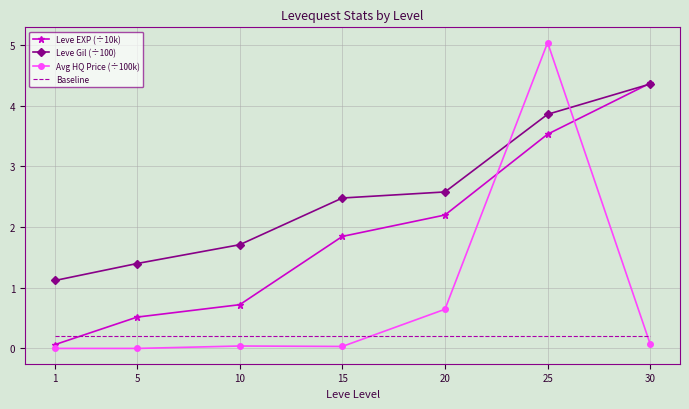

Where is Avg HQ Price (÷100k) nearest to the value 2?

20